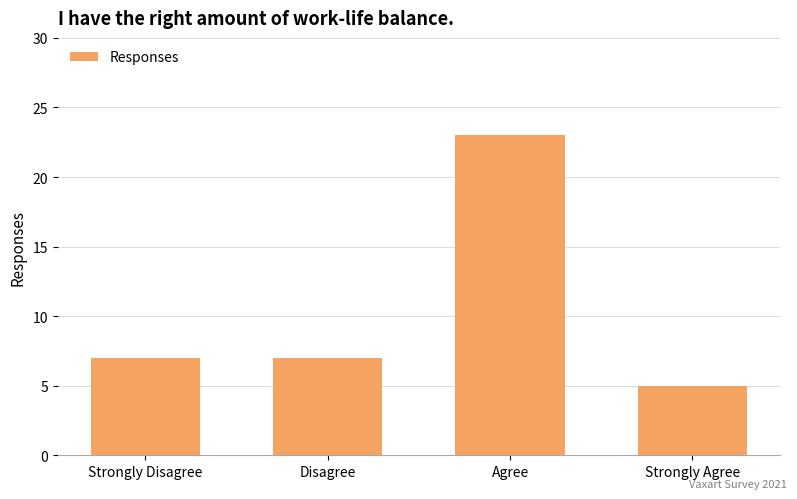

What is the maximum value shown in the chart?

23